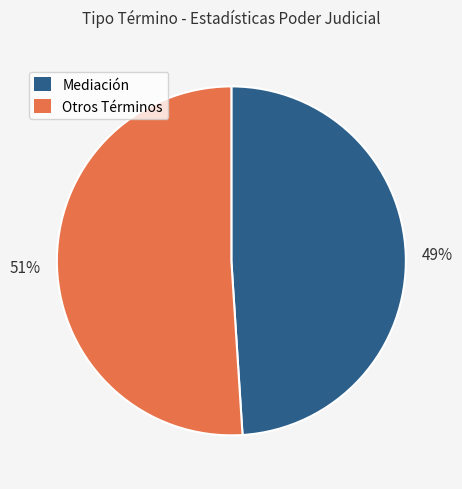

Is it true that Mediación is 49% of the pie?

True